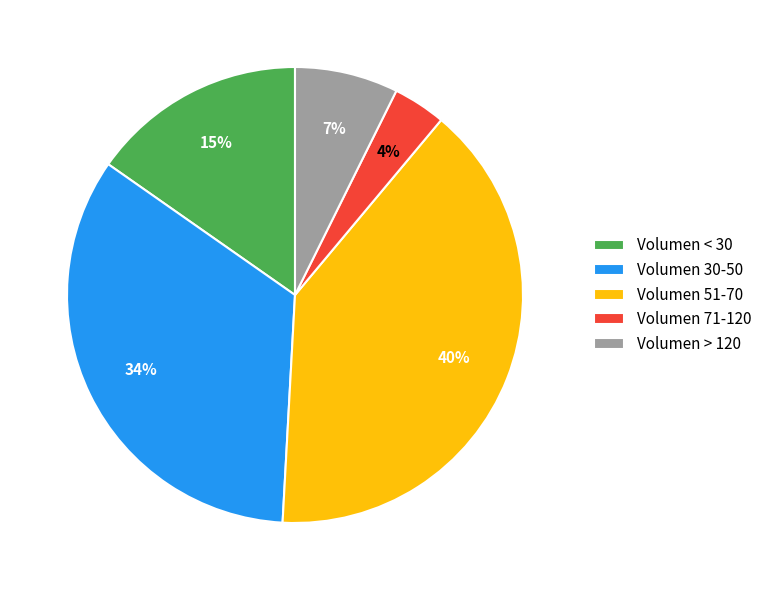

To the nearest percent, what percentage of the pie is Volumen 71-120?

4%